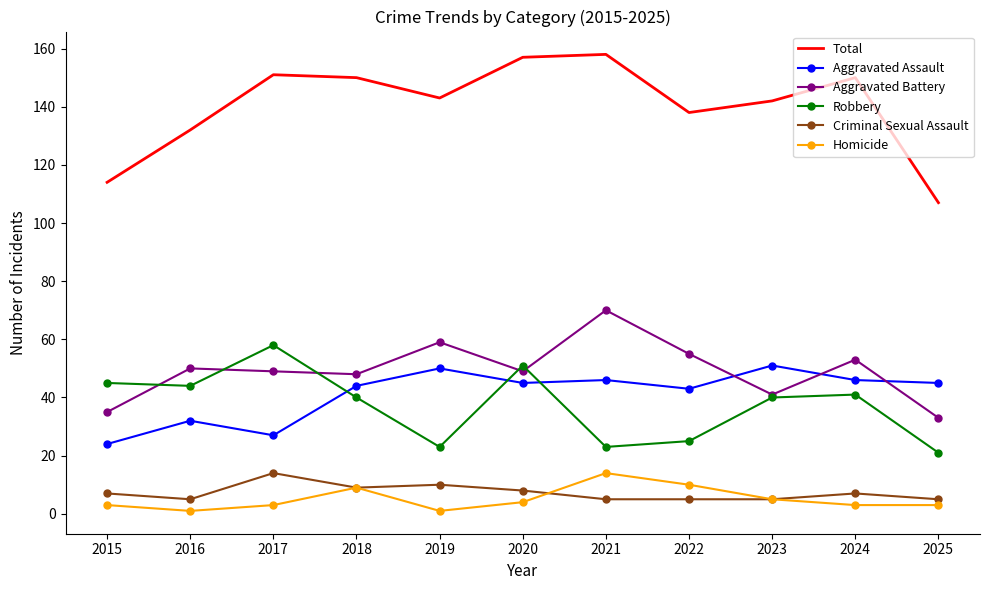

Where does the Robbery series first go above 40?

2015